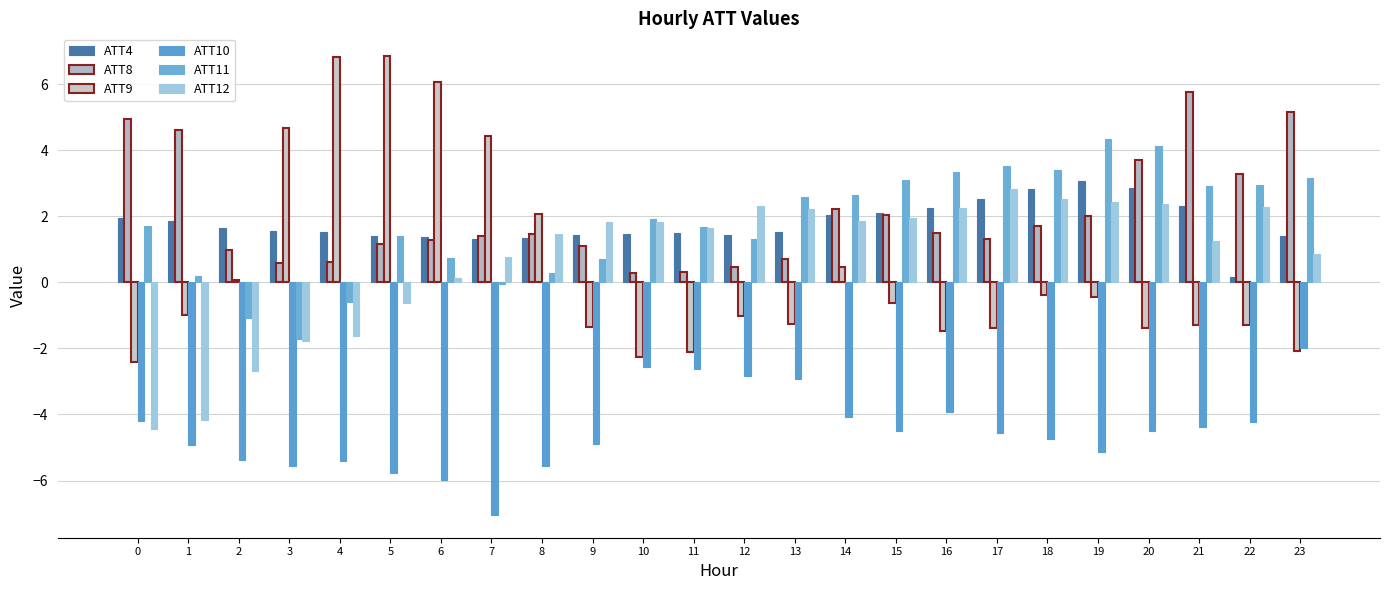

What is the difference between the maximum and second lowest values in the ATT10 series?

4.0